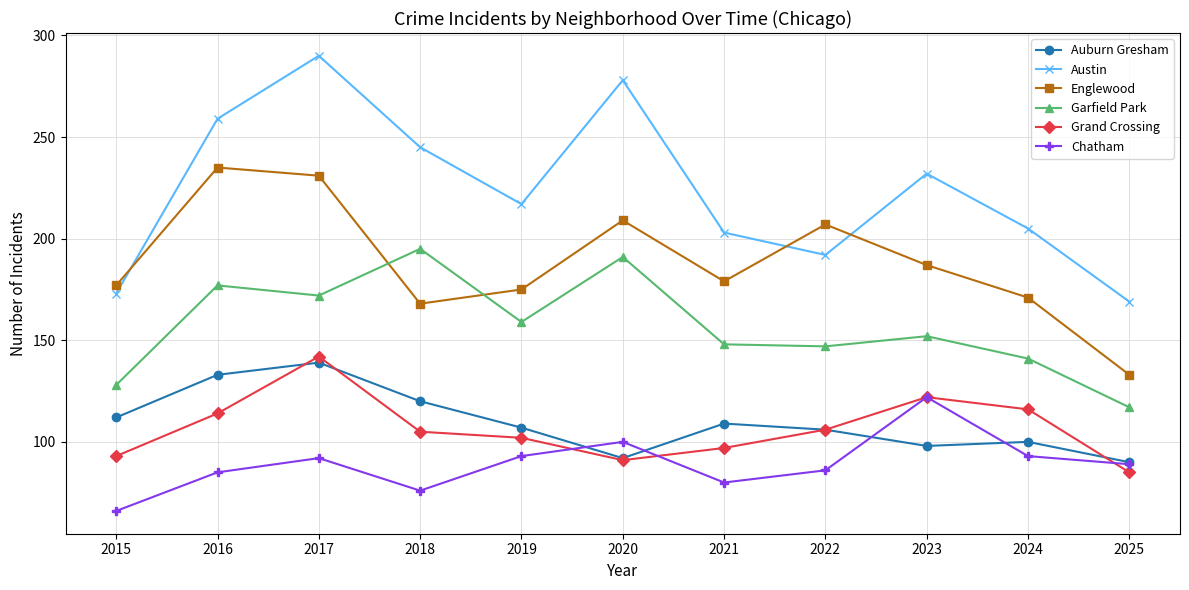

What is the total value across all series at 2024?

826